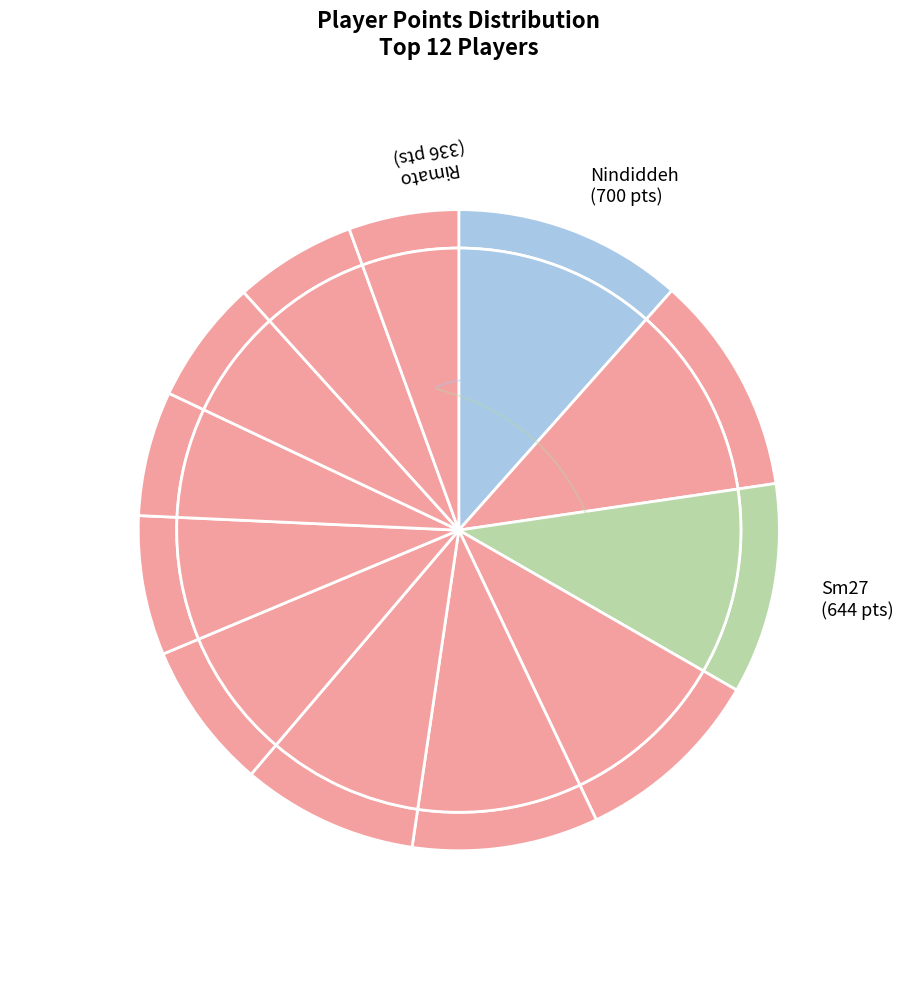

Is there any slice that represents more than half of the pie?

No